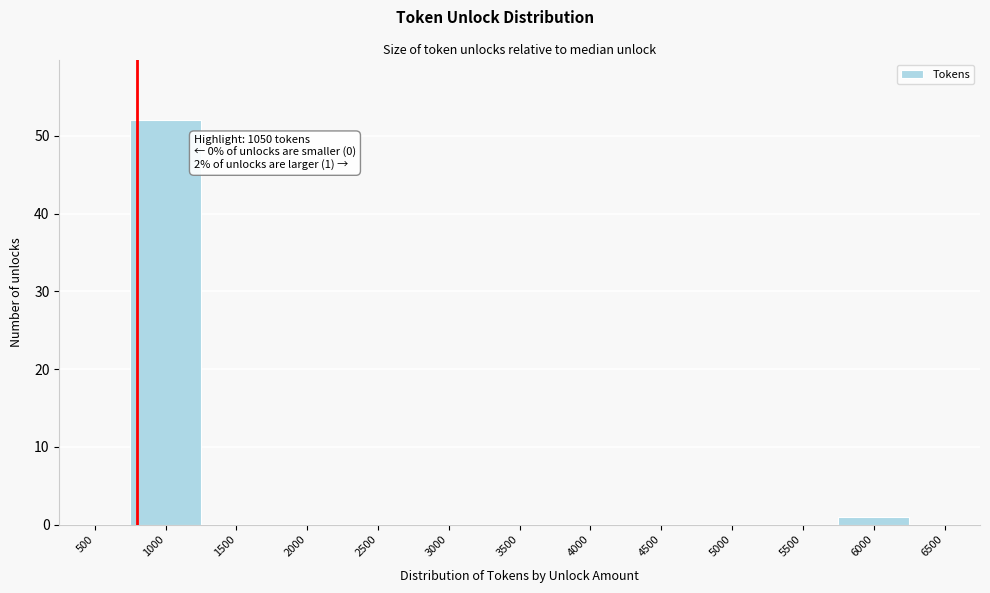

Reading left to right, list all the values displayed in this chart.

500=0	1000=52	1500=0	2000=0	2500=0	3000=0	3500=0	4000=0	4500=0	5000=0	5500=0	6000=1	6500=0